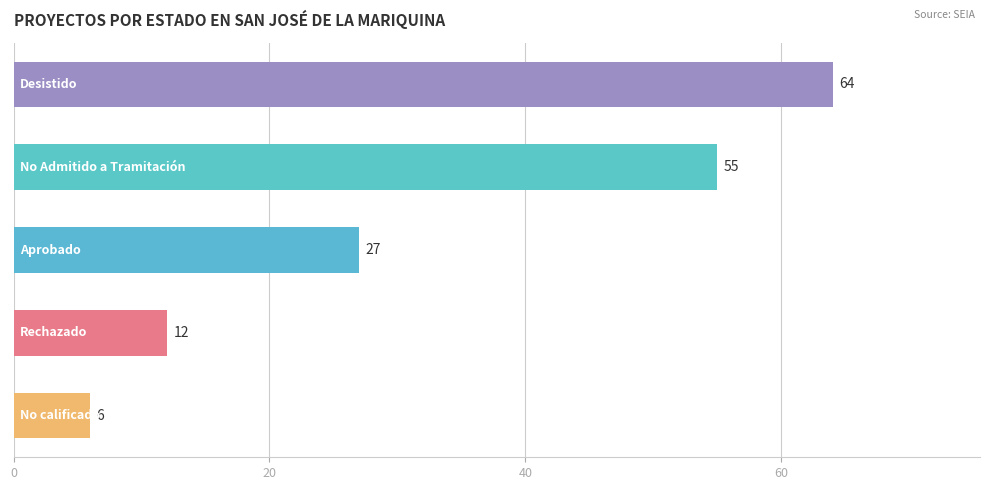

What is the maximum value shown in the chart?

64